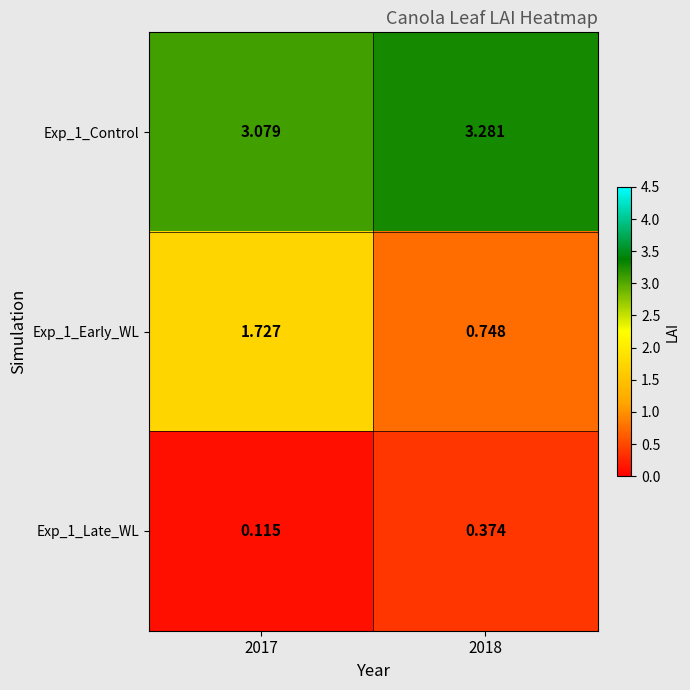

Is the value of Exp_1_Early_WL at 2018 greater than the value of Exp_1_Control at 2017?

No